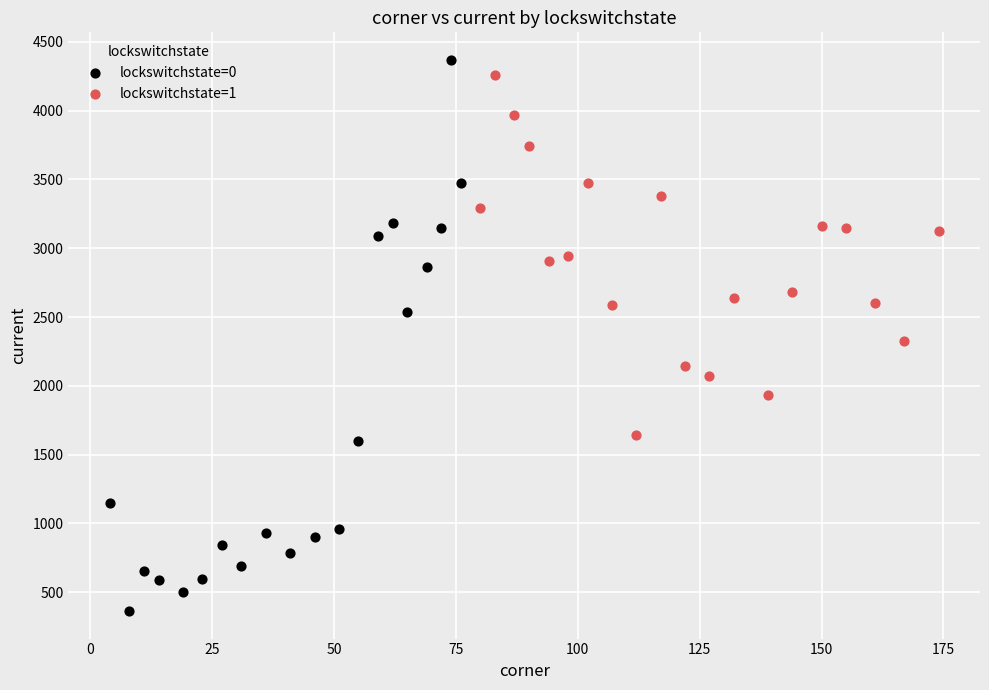

Which series contains the lowest Y value?

lockswitchstate=0